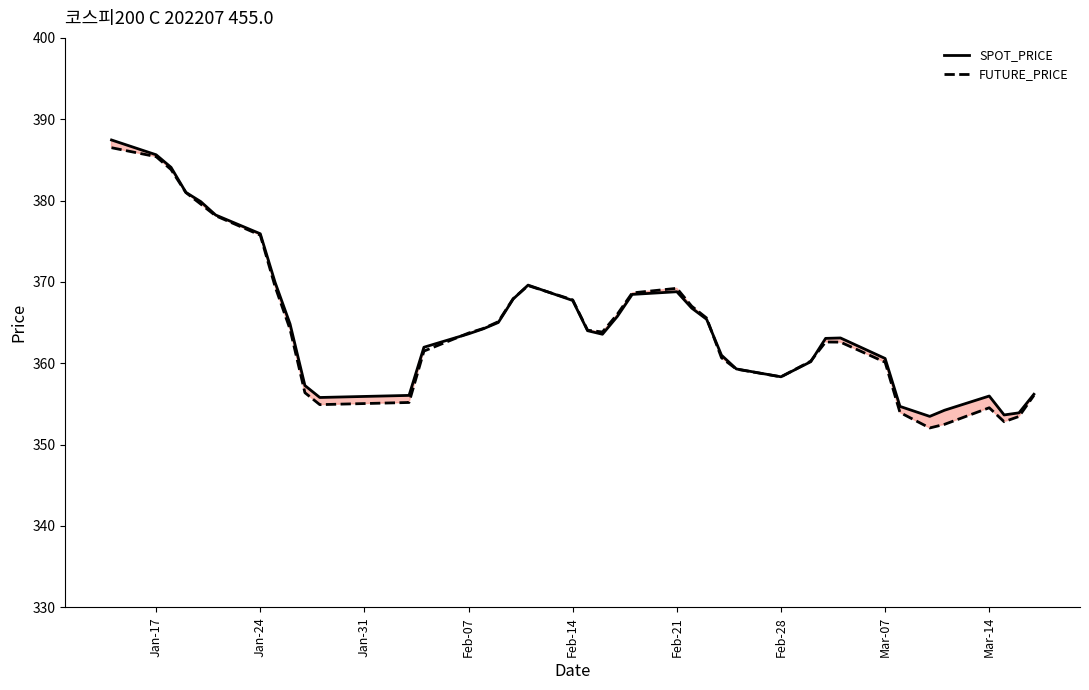

True or false: SPOT_PRICE and FUTURE_PRICE cross at least once.

True